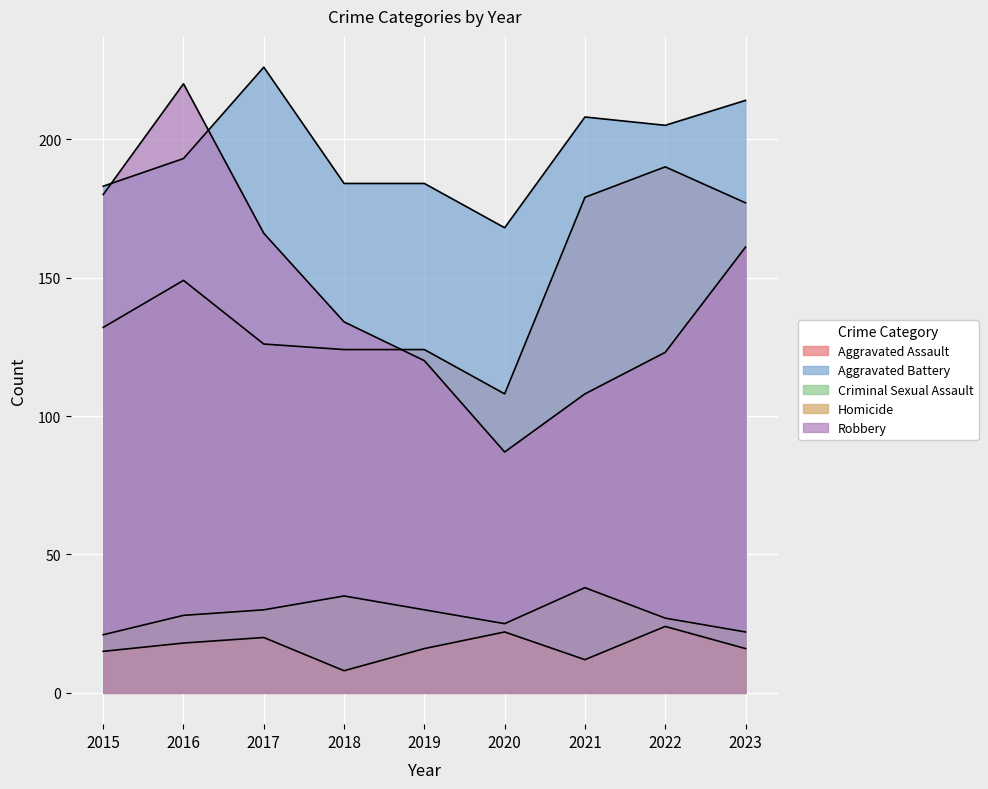

How many data points in Aggravated Assault are less than 132?

4